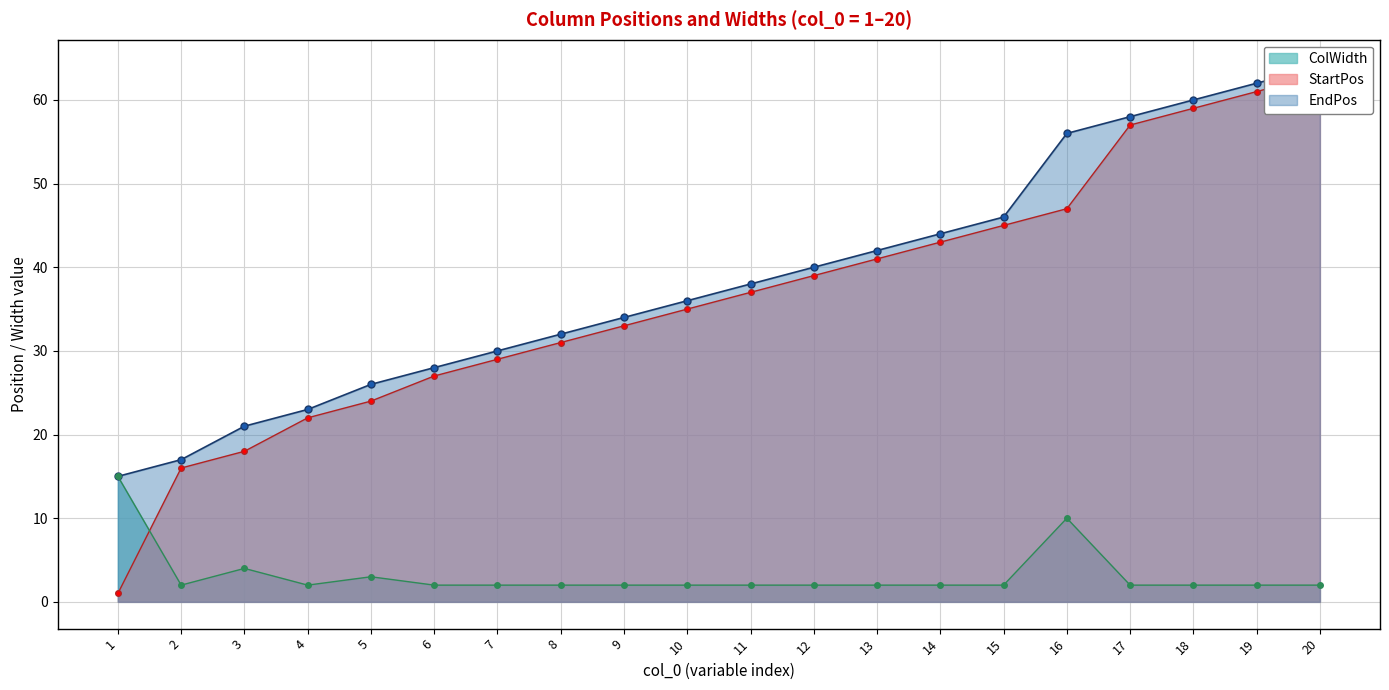

Which category has the highest value in the StartPos series?

20